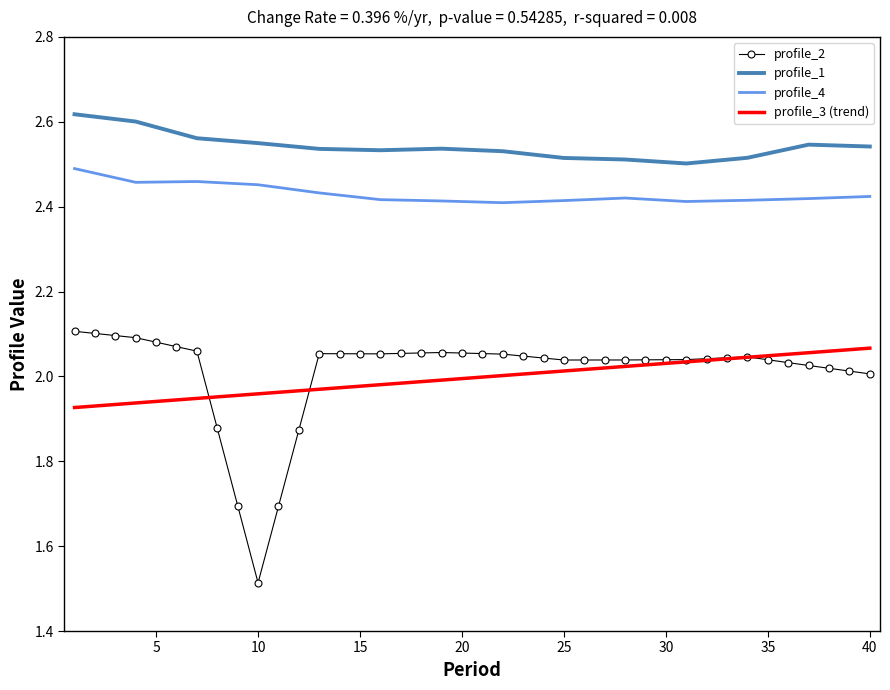

At how many categories does at least one series exceed 2?

40